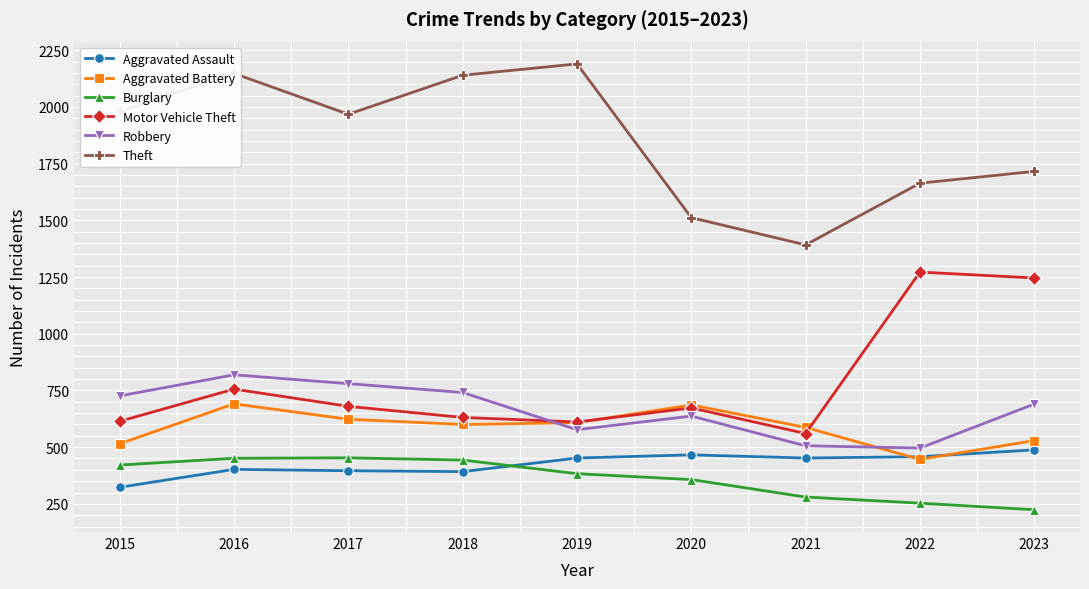

How many series are shown in this chart?

6